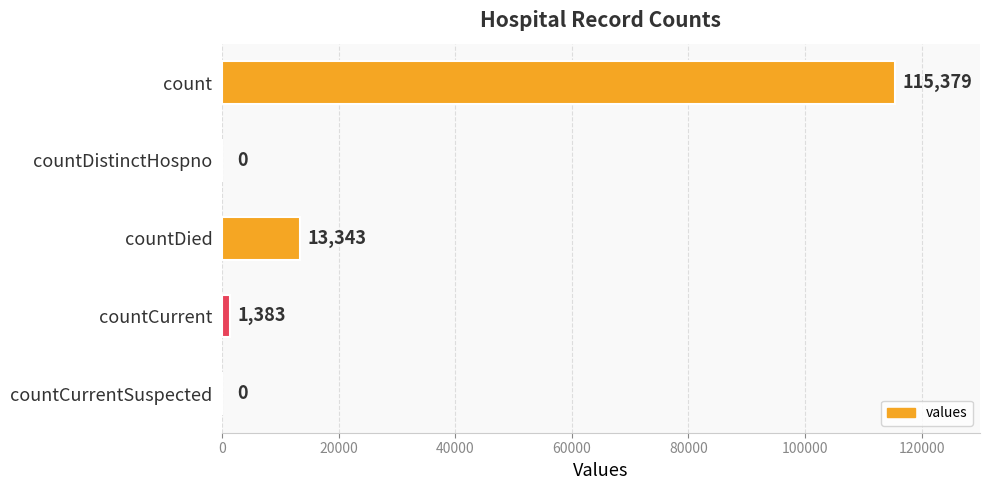

What is the maximum value shown in the chart?

115379